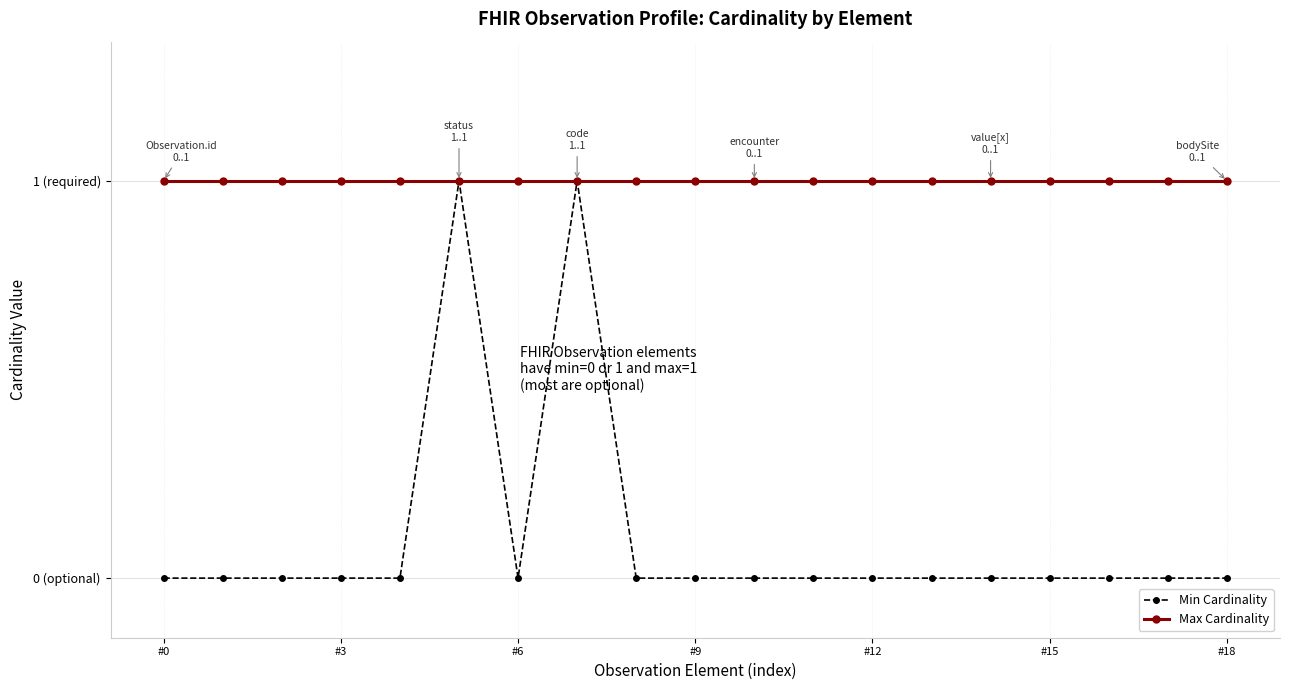

Which series has the largest total across all categories?

Max Cardinality